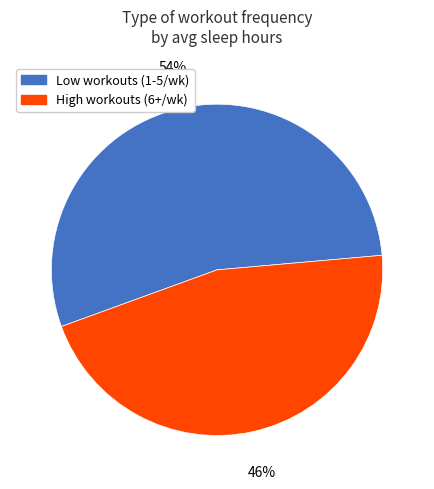

What percentage is the Low workouts (1-5/wk) slice, to the nearest percent?

54%